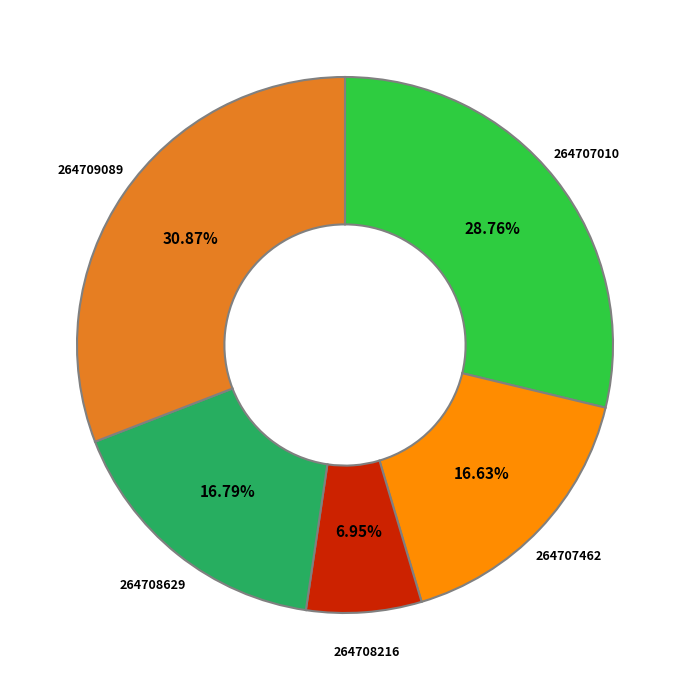

Is there a majority slice in this chart?

No